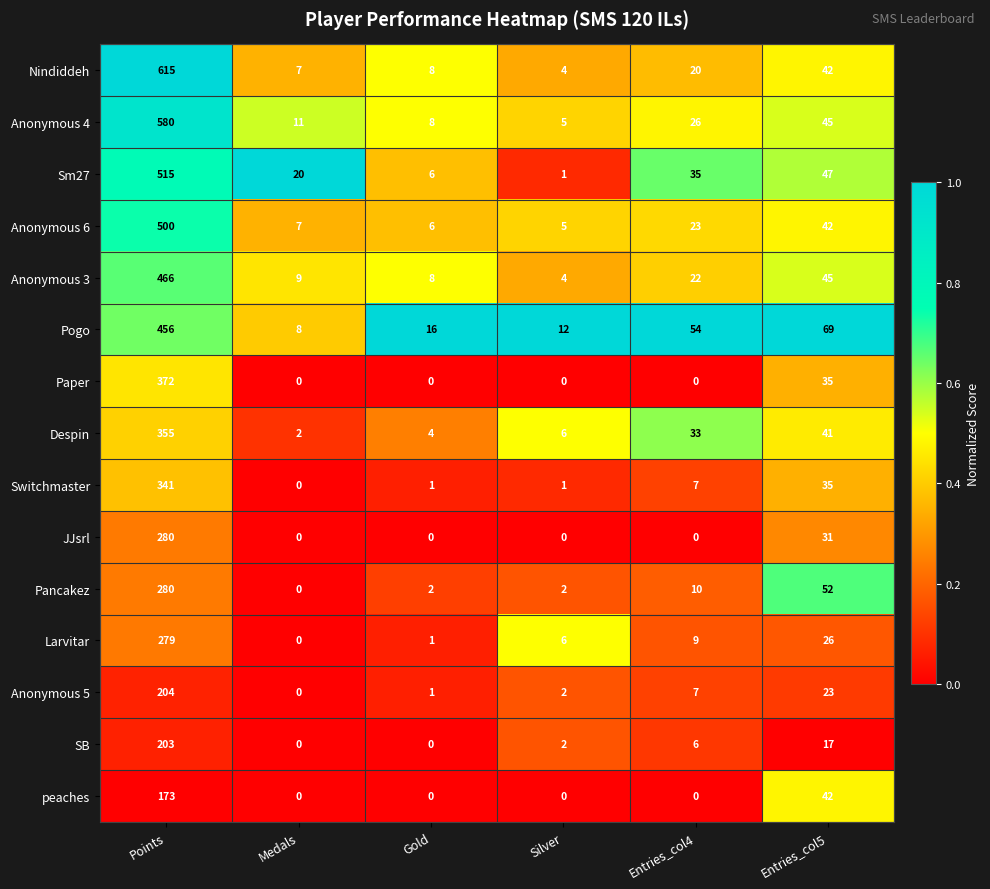

What is the difference between the second highest and minimum values in the Switchmaster series?

35